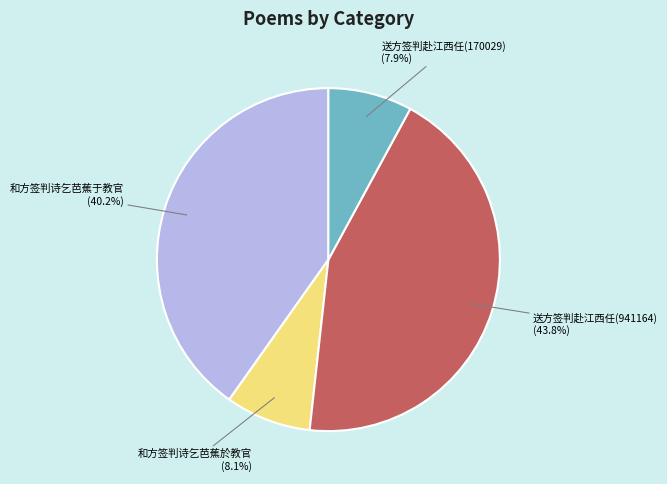

Does 送方签判赴江西任(170029) represent more than half of the total?

No